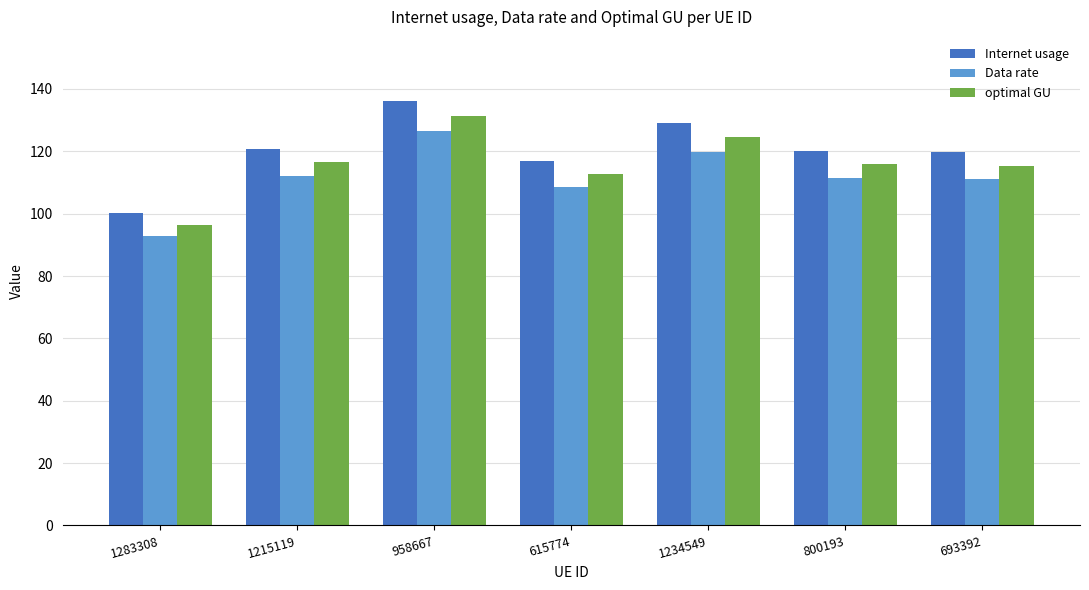

What is the approximate value of Internet usage at 615774?

116.9